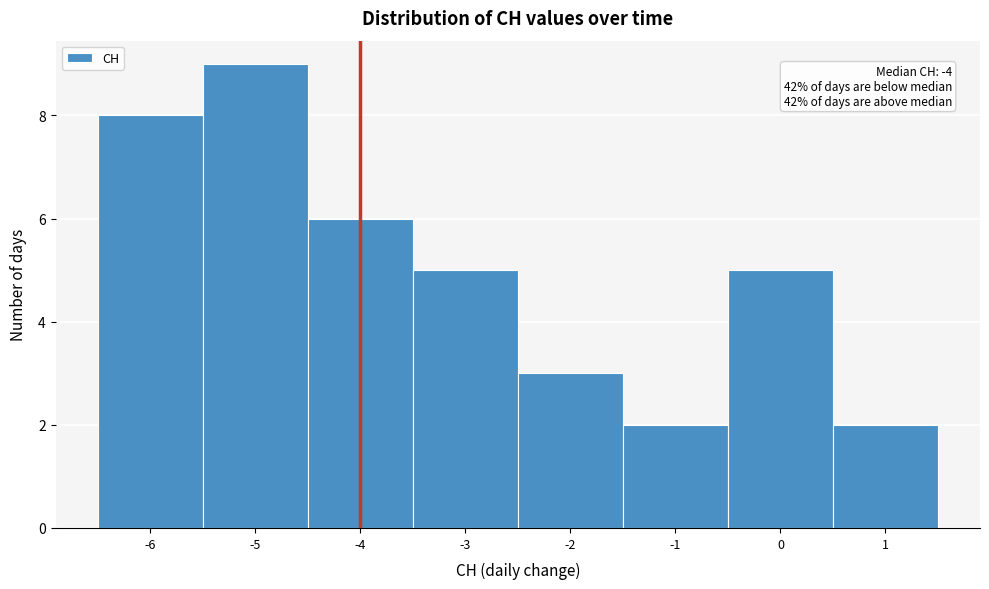

Which range on the x-axis has the tallest bar?

-5.5 to -4.5